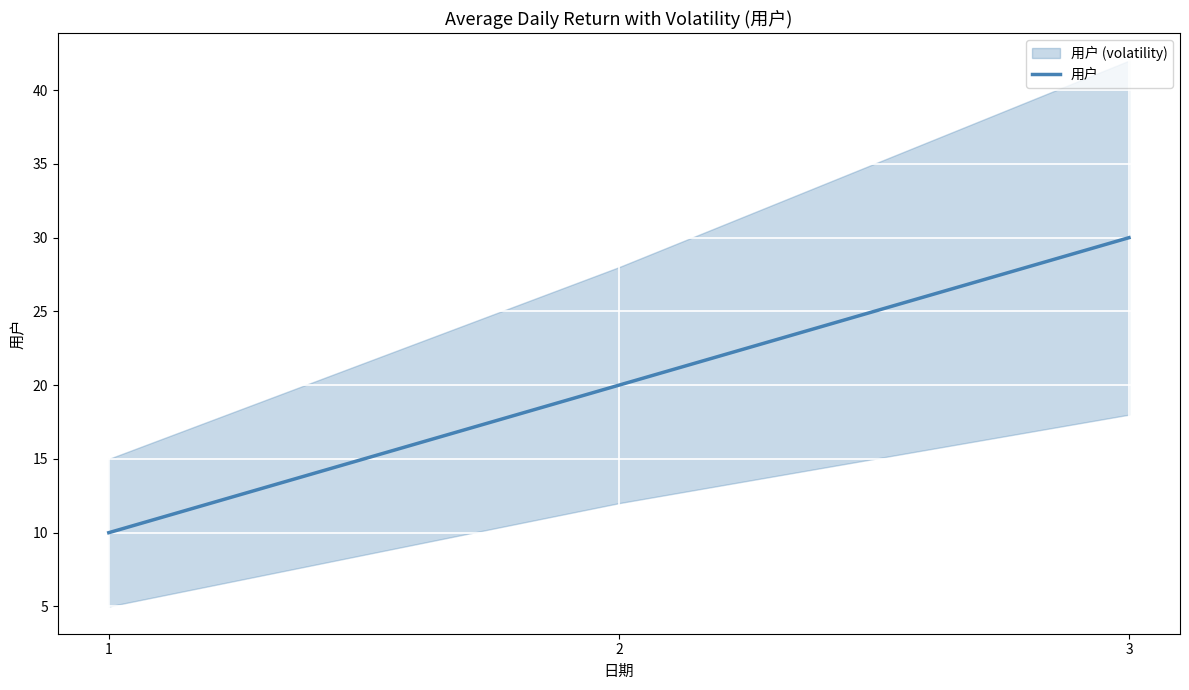

What is the sum of all values?

60